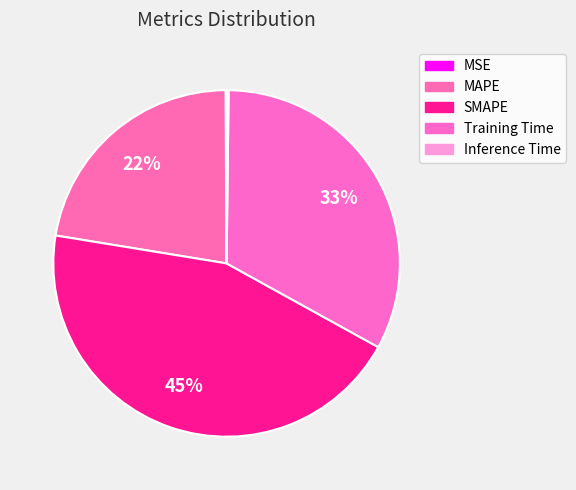

Count the number of slices in the pie.

5